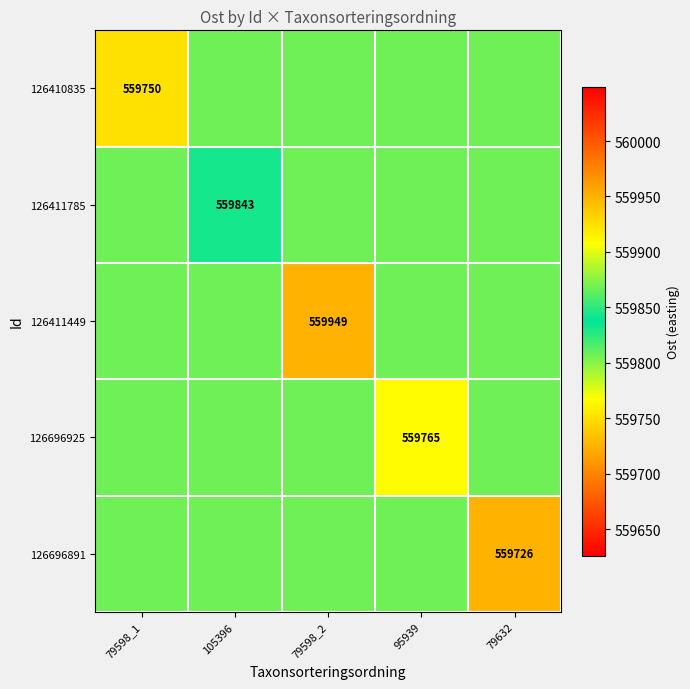

Is it true that 126411785 equals 792974.3 at 105396?

False